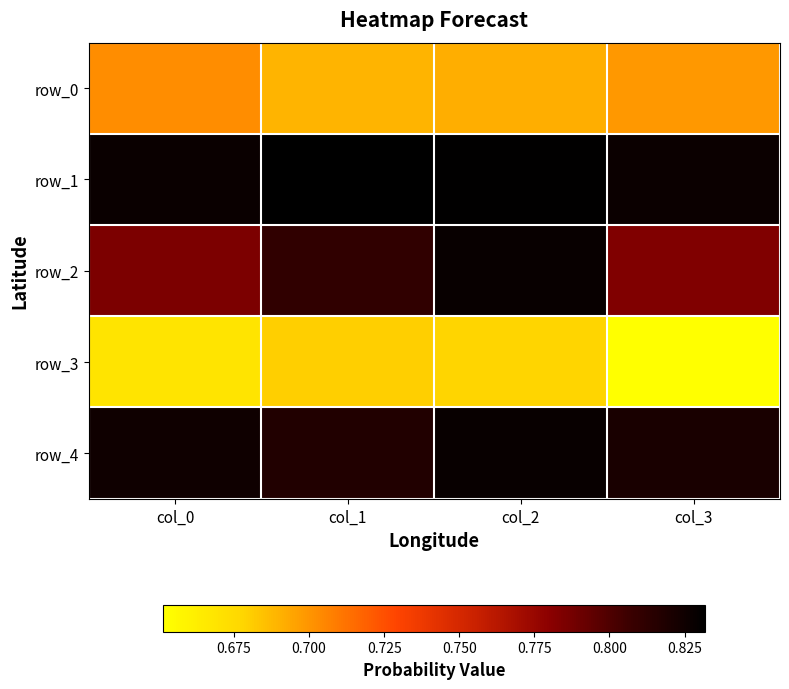

At which category is the sum across all series the highest?

col_2